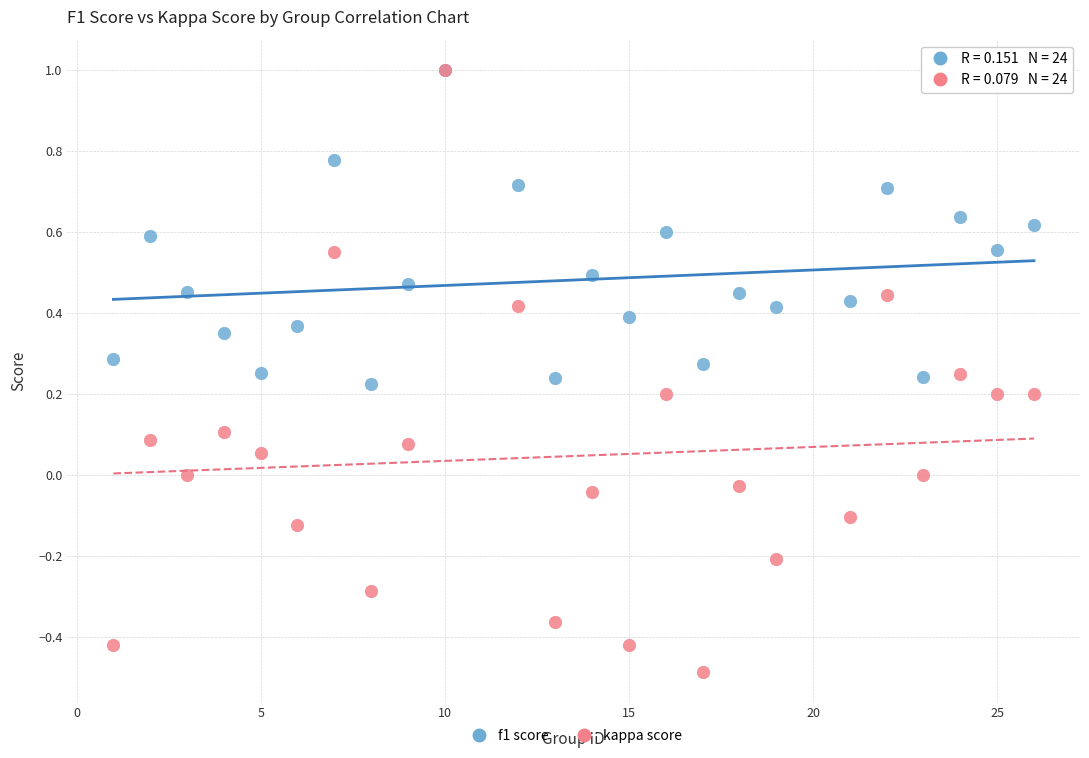

Which series has the largest Y range (max minus min)?

kappa score